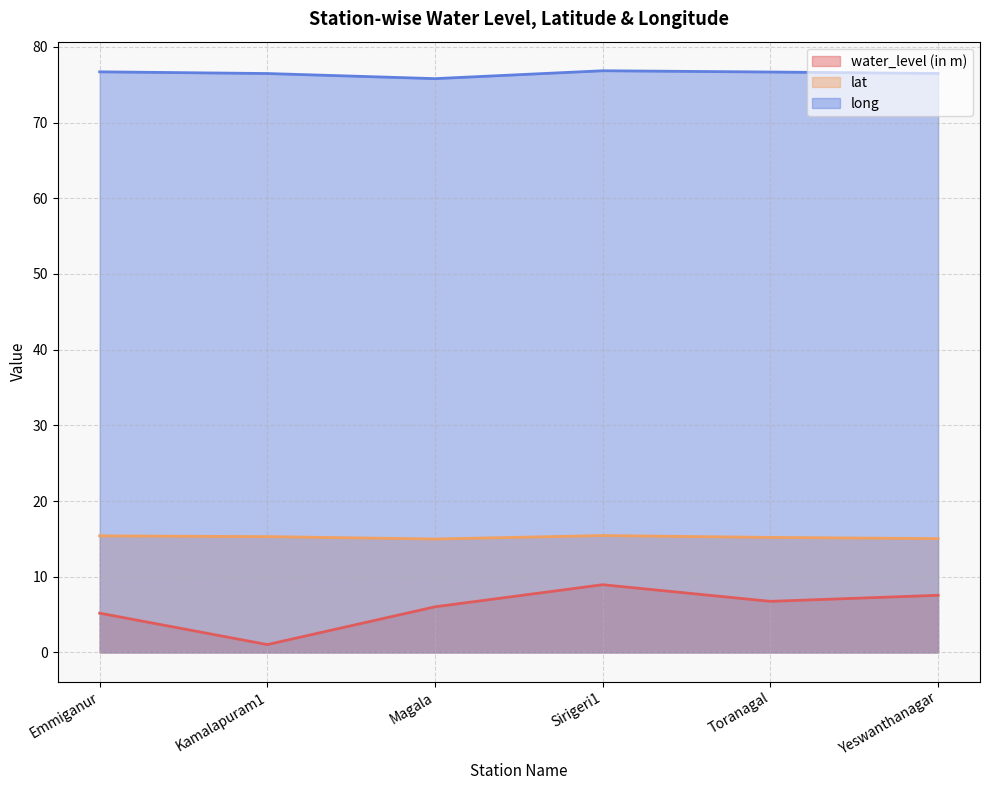

At which category does lat reach its first local peak?

Sirigeri1